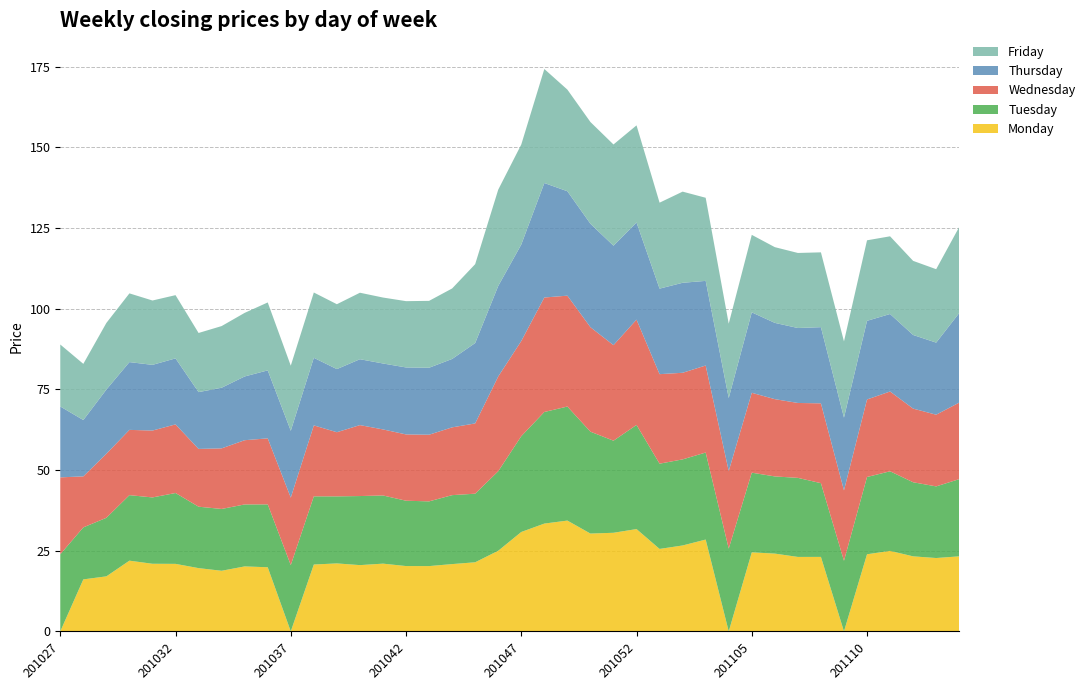

Reading right to left, transcribe all the data shown in this chart.

Monday: 23.2	22.7	23.2	24.9	23.9	0.0	23.1	23.1	24.1	24.5	0.0	28.4	26.6	25.6	31.7	30.6	30.3	34.3	33.4	30.8	25.0	21.4	20.9	20.2	20.2	21.0	20.5	21.1	20.7	0.0	19.9	20.1	18.8	19.6	20.9	20.9	21.9	17.1	16.1	0.0
Tuesday: 23.9	22.2	22.9	24.7	23.9	21.9	22.8	24.5	23.9	24.7	25.6	27.0	26.7	26.4	32.3	28.5	31.6	35.3	34.6	29.7	24.6	21.2	21.4	20.1	20.2	21.1	21.4	20.8	21.1	20.5	19.5	19.2	19.1	19.0	21.9	20.6	20.3	18.1	16.1	23.9
Wednesday: 23.7	22.2	22.8	24.7	24.0	21.8	24.7	23.2	23.9	24.8	24.0	27.0	26.8	27.7	32.6	29.6	32.4	34.4	35.5	29.5	29.4	21.8	21.0	20.6	20.5	20.5	22.0	19.9	22.0	20.9	20.4	19.9	18.8	17.9	21.3	20.7	20.2	19.8	15.8	23.8
Thursday: 27.8	22.3	22.8	24.0	24.4	22.5	23.6	23.2	23.6	24.9	22.6	26.2	27.9	26.5	30.1	30.8	32.0	32.4	35.5	29.9	28.0	24.9	21.2	20.8	20.8	20.4	20.4	19.6	20.9	20.7	21.1	19.8	18.8	17.6	20.4	20.4	21.0	19.9	17.5	22.0
Friday: 26.7	22.8	23.0	24.1	24.9	23.6	23.2	23.2	23.5	24.0	23.0	25.8	28.2	26.6	30.1	31.4	31.5	31.5	35.3	31.0	29.8	24.4	21.8	20.7	20.5	20.4	20.6	20.1	20.2	20.2	21.1	19.7	19.1	18.3	19.6	19.9	21.3	20.6	17.4	19.2